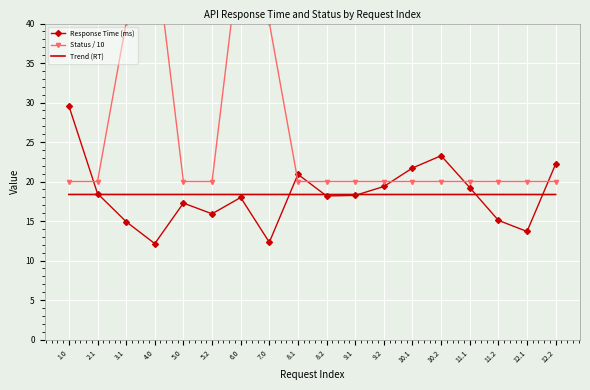

At which category is the sum across all series the highest?

6.0